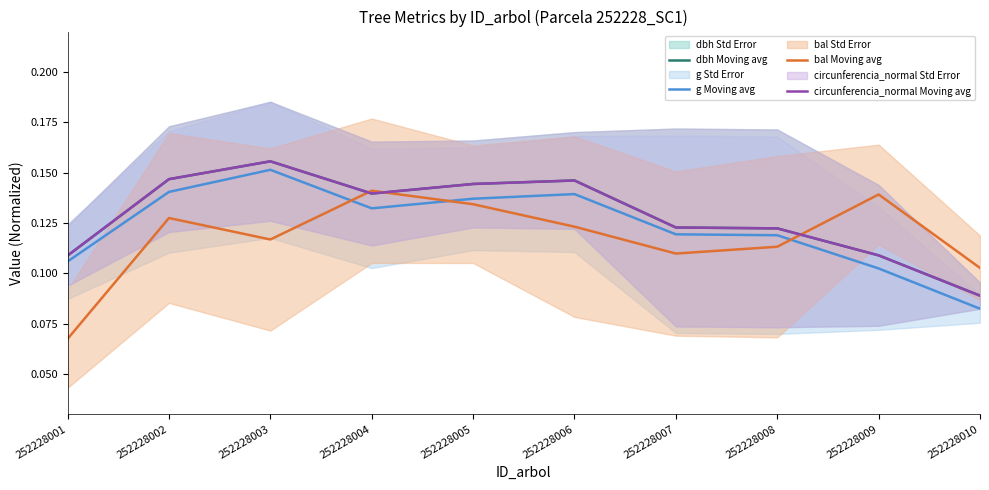

How many lines are shown in the chart?

4